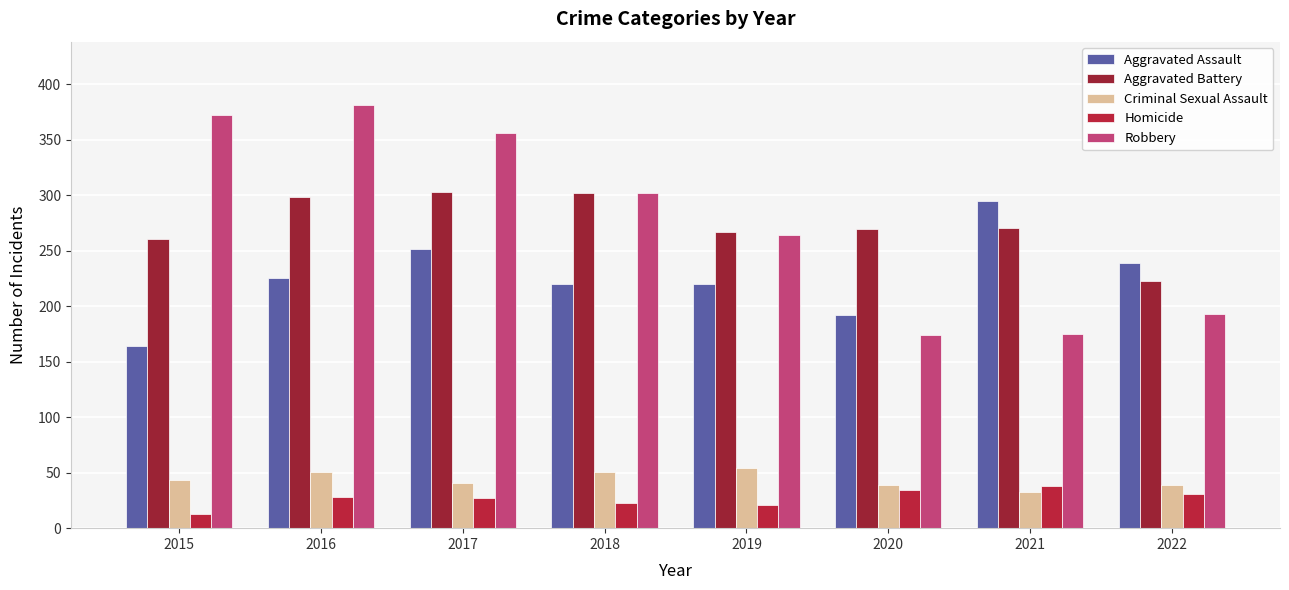

Does the chart contain stacked bars?

No